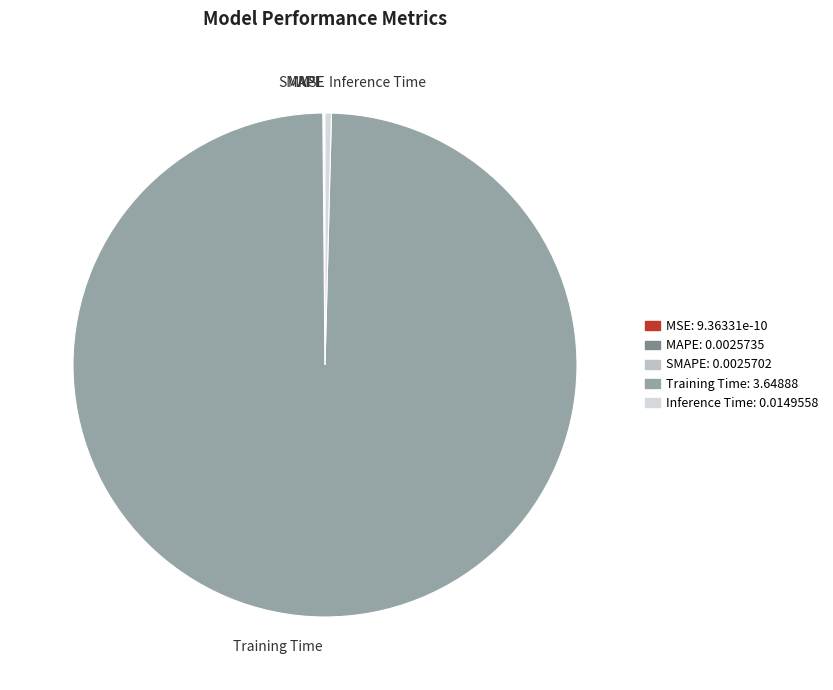

Do Training Time and Inference Time together represent more than half of the pie?

Yes